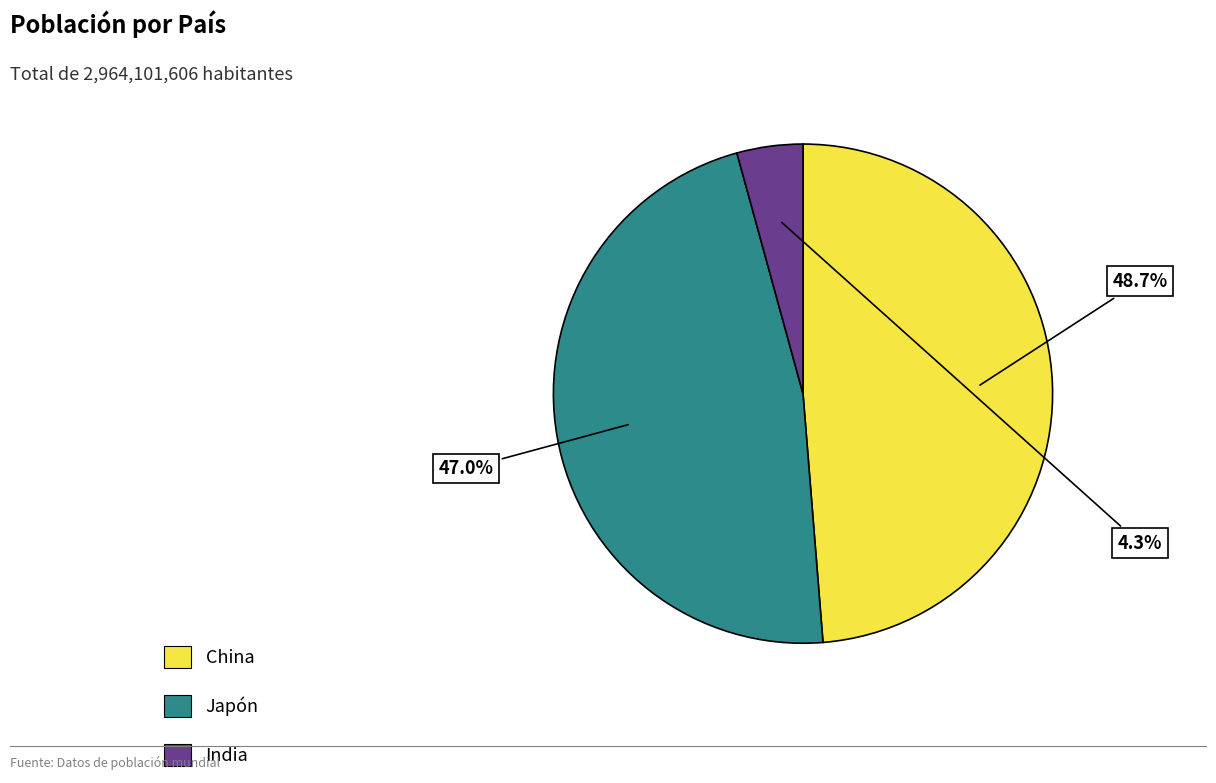

Count the number of slices in the pie.

3